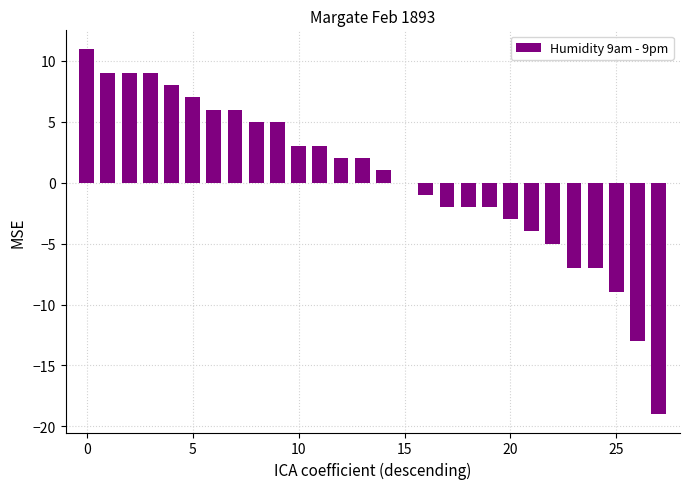

What is the greatest value displayed?

11